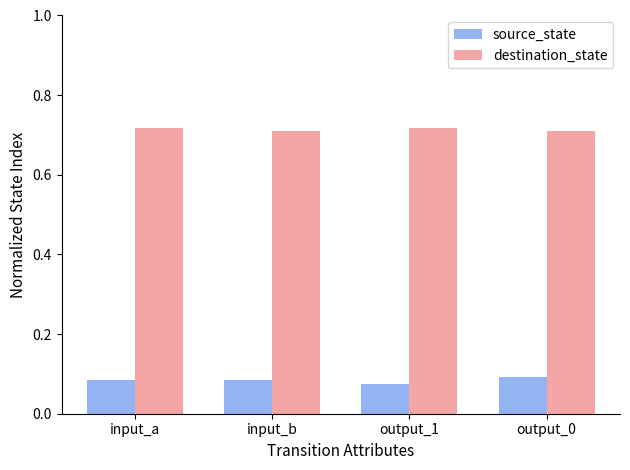

The value of destination_state at output_1 is 0.4. True or false?

False